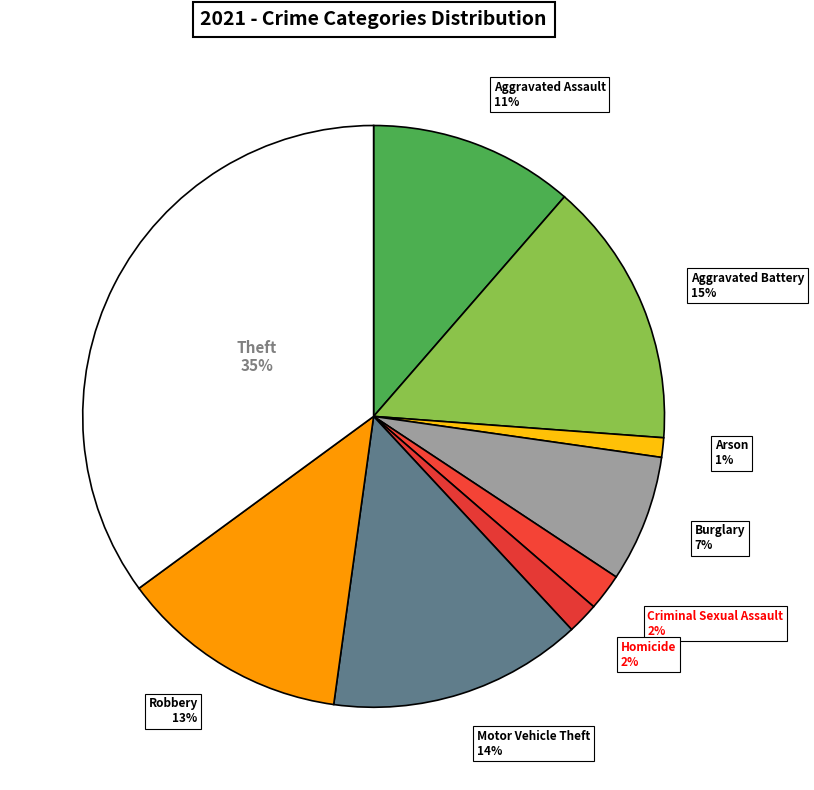

To the nearest percent, what is the combined percentage of Criminal Sexual Assault and Aggravated Battery?

17%